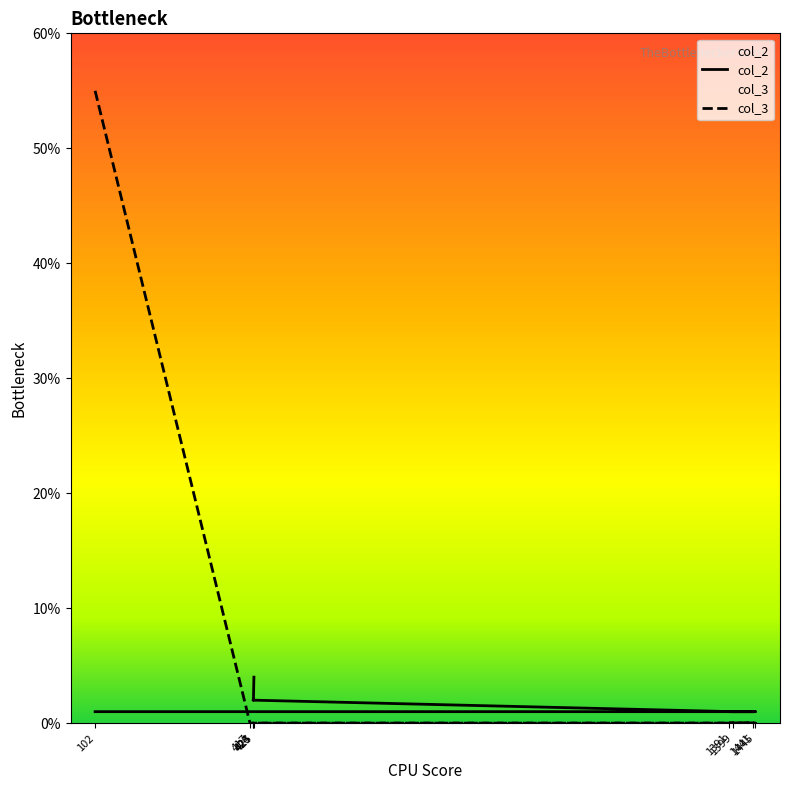

Reading left to right, what are all the values shown in this chart?

col_2: 1	1	1	1	1	1	2	2	4
col_3: 55	0	0	0	0	0	0	0	0